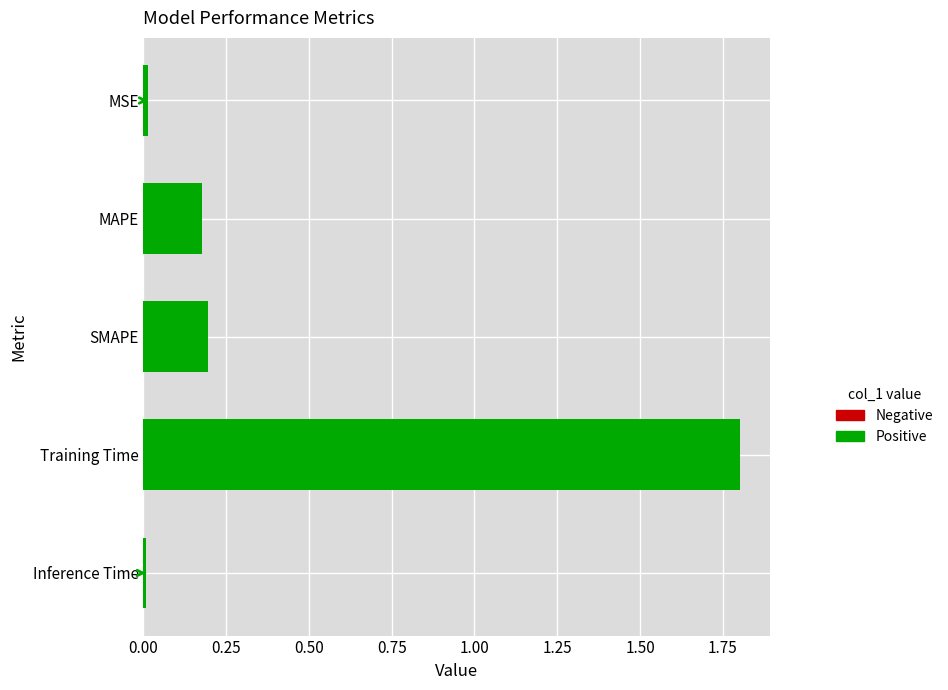

The chart shows a value of 0.0 at MSE. True or false?

True